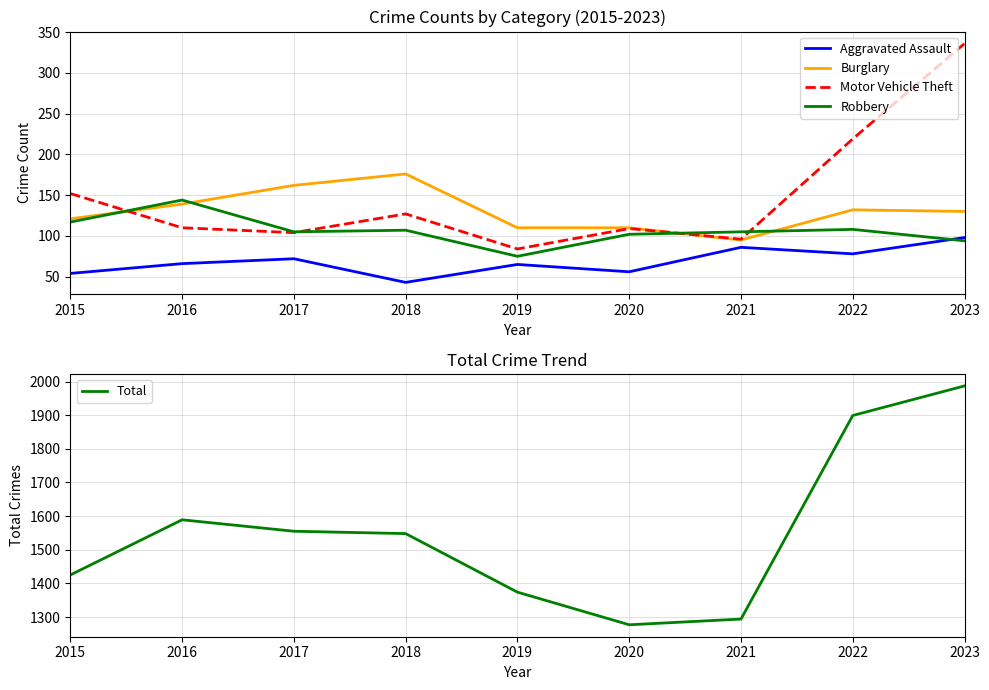

How many series are shown in this chart?

5